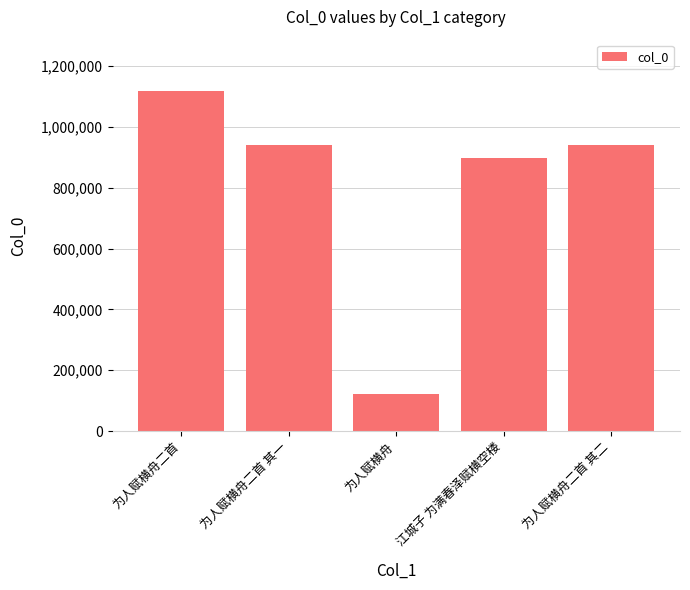

Where is the data nearest to the value 620199?

江城子 为满春泽赋横空楼